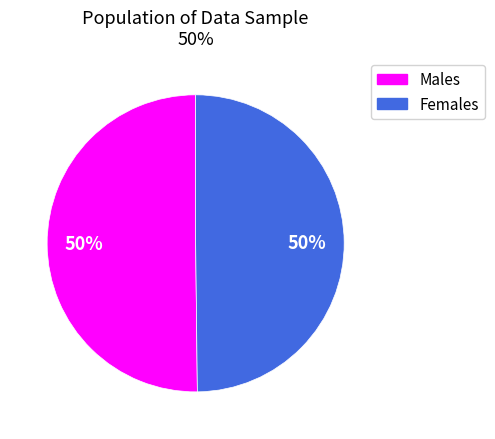

To the nearest percent, what is the average slice percentage?

50%